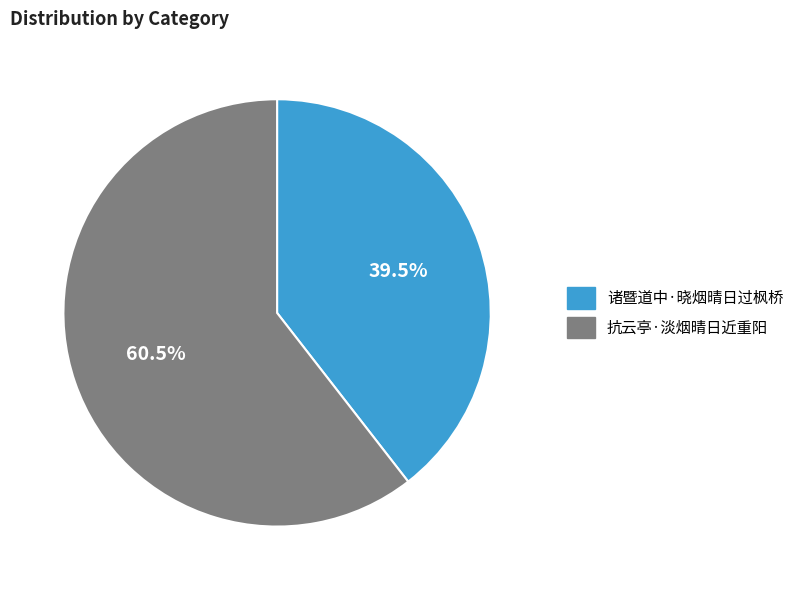

What is the majority slice?

抗云亭·淡烟晴日近重阳